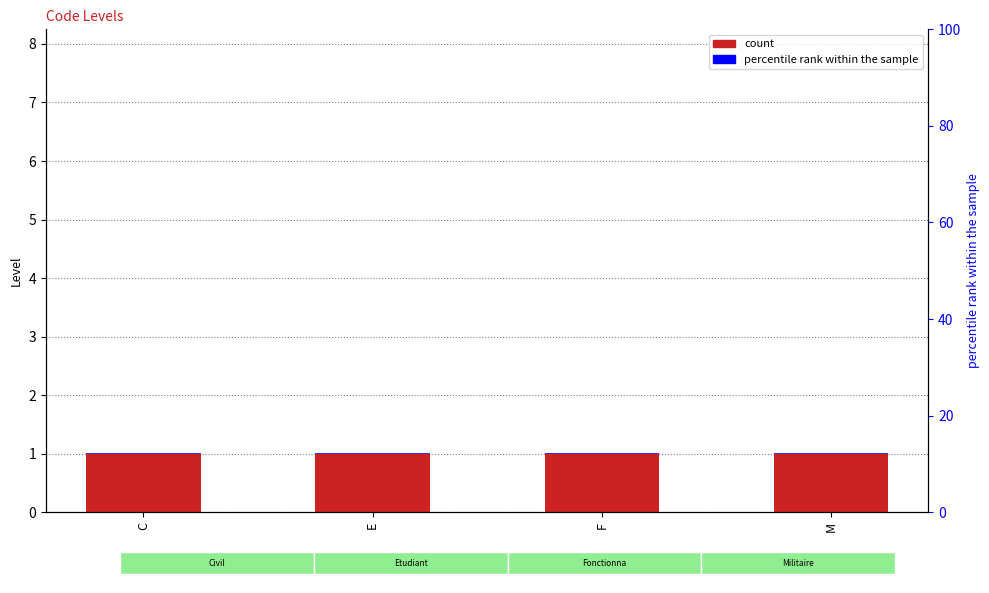

List the labels in order of percentile rank within the sample value, largest first.

C, E, F, M